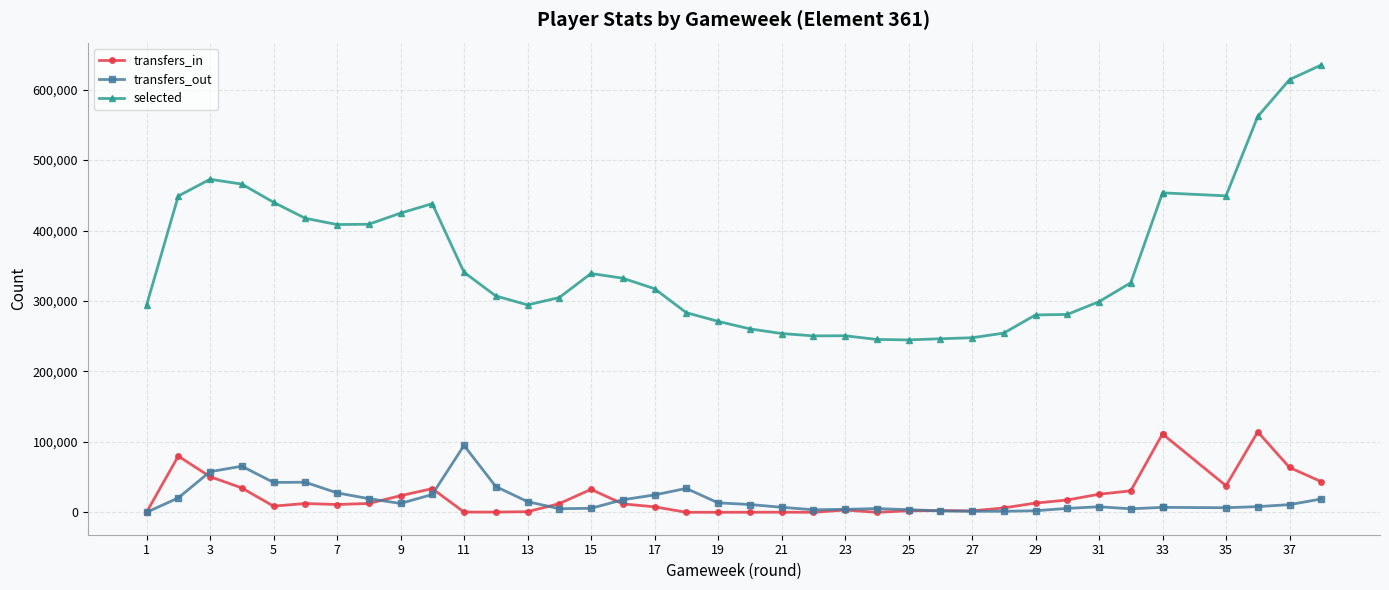

Where is the first local minimum for transfers_out?

5